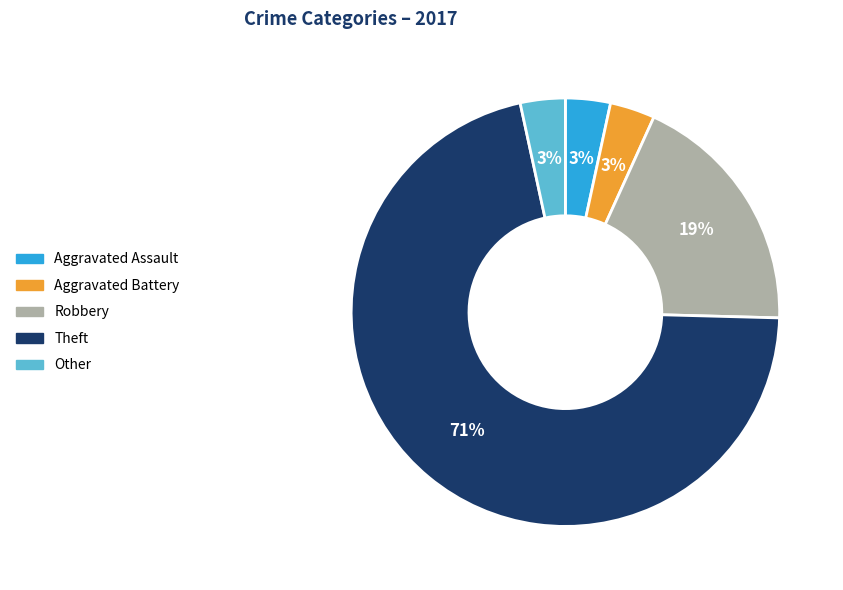

To the nearest percent, what is the average slice percentage?

20%